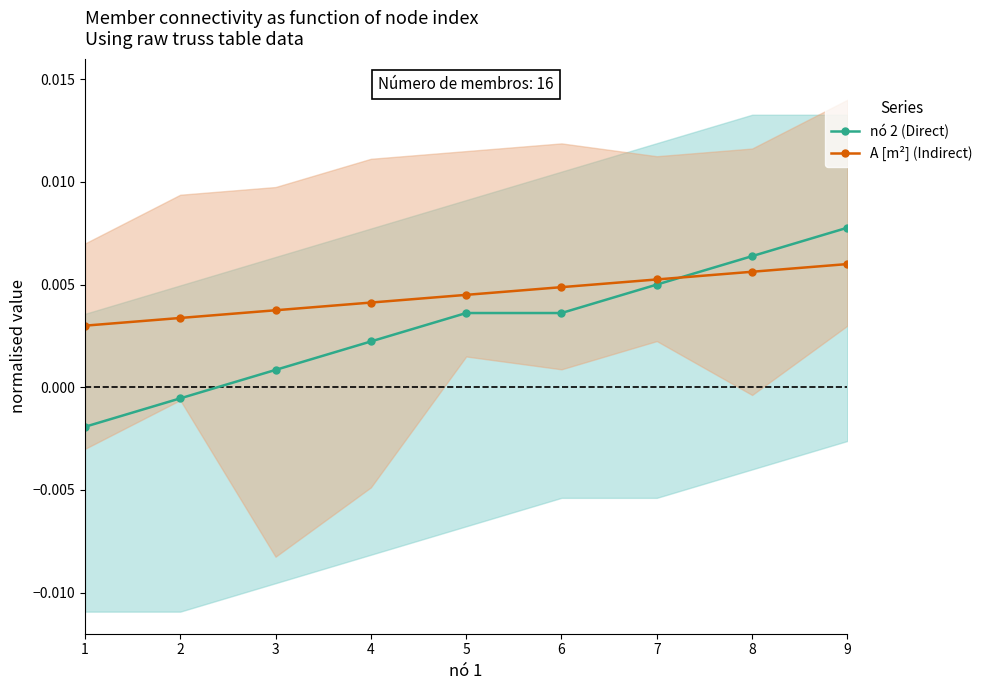

Between 2 and 7, which series saw the biggest shift?

nó 2 (Direct)